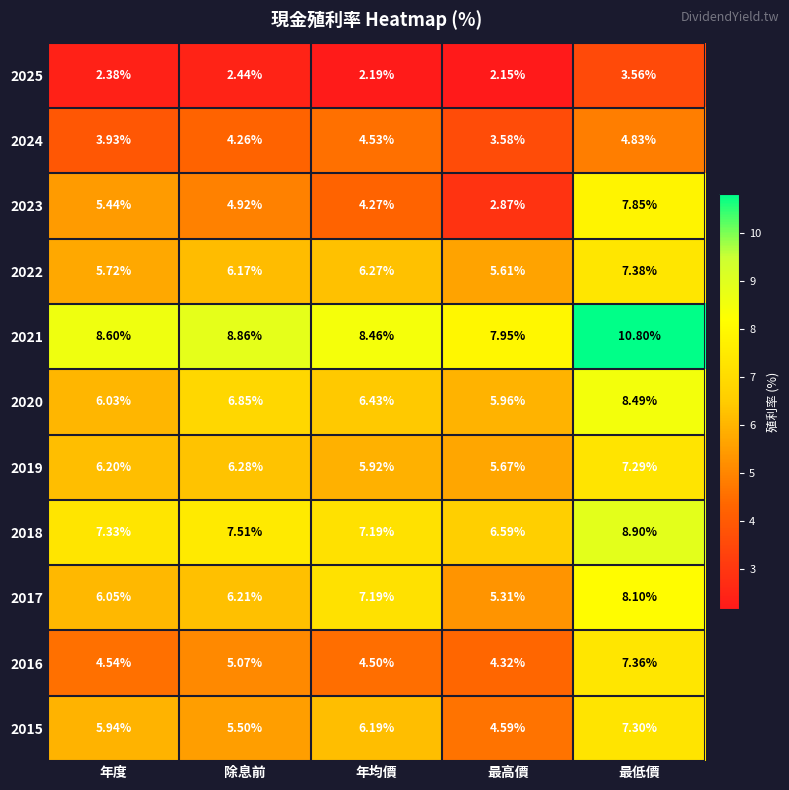

At which label is 2017 closest to 6?

年度